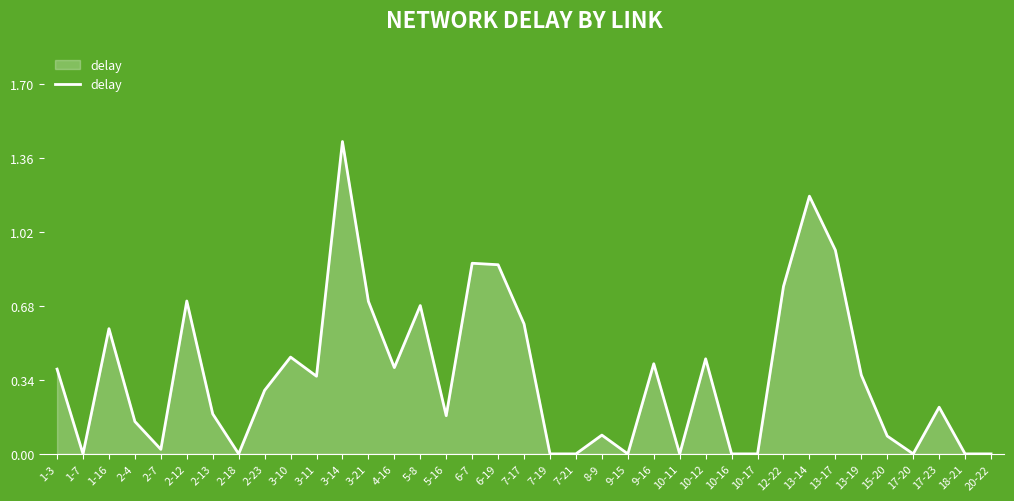

How many lines are shown in the chart?

1